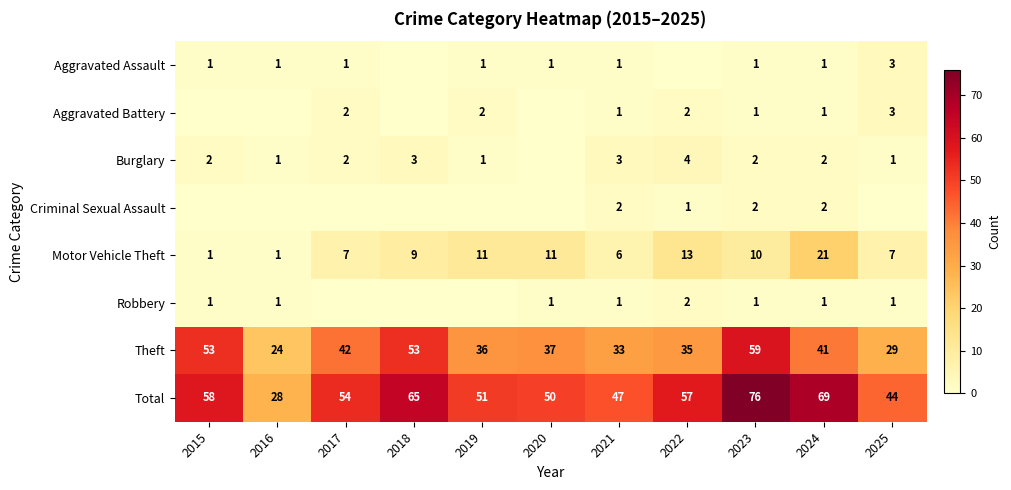

How many series are shown in this chart?

8